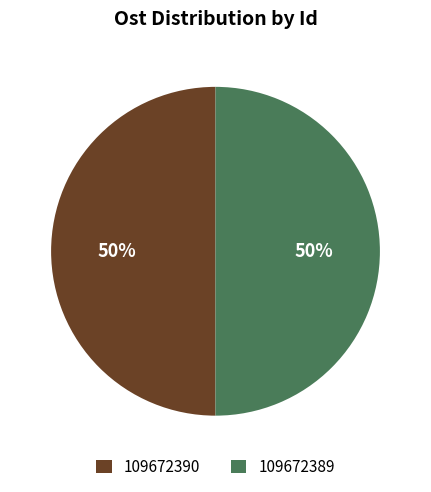

Do 109672389 and 109672390 together represent more than half of the pie?

Yes